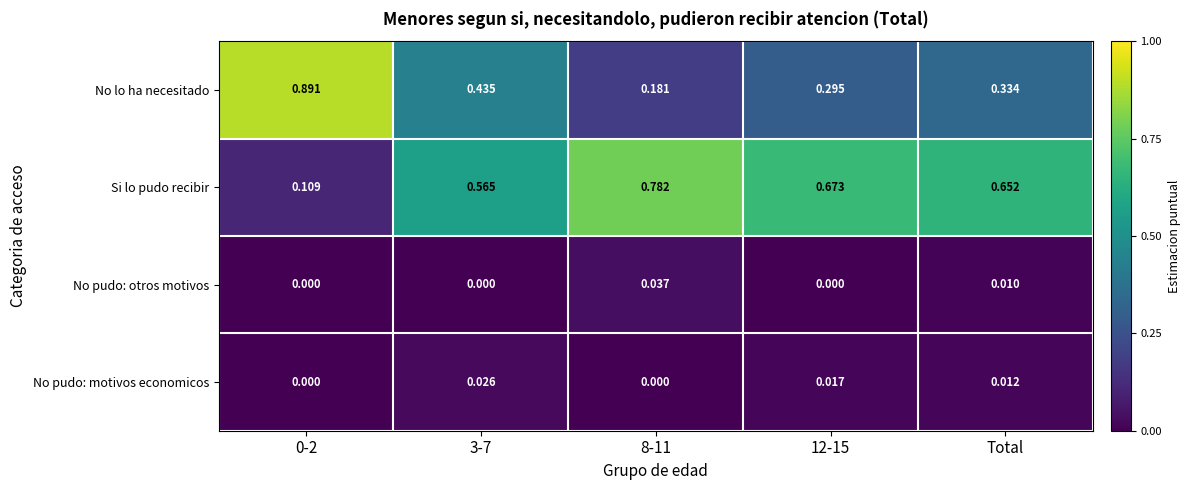

Is the value of No pudo: otros motivos at Total greater than the value of Si lo pudo recibir at 8-11?

No